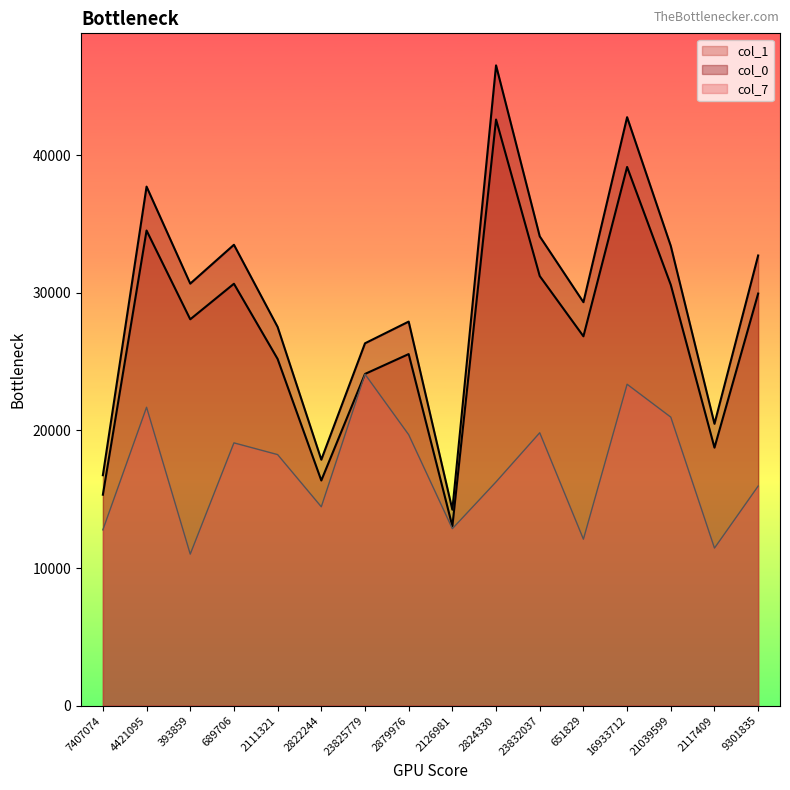

Between 689706 and 2111321, which series saw the biggest shift?

col_0